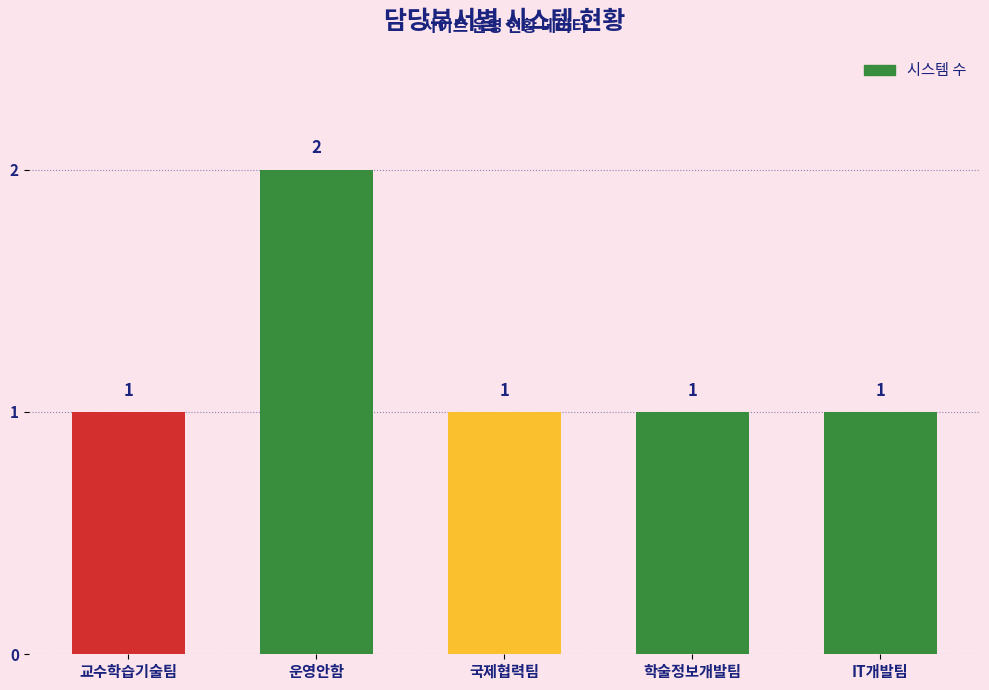

What is the label of the 2nd bar from the left?

운영안함